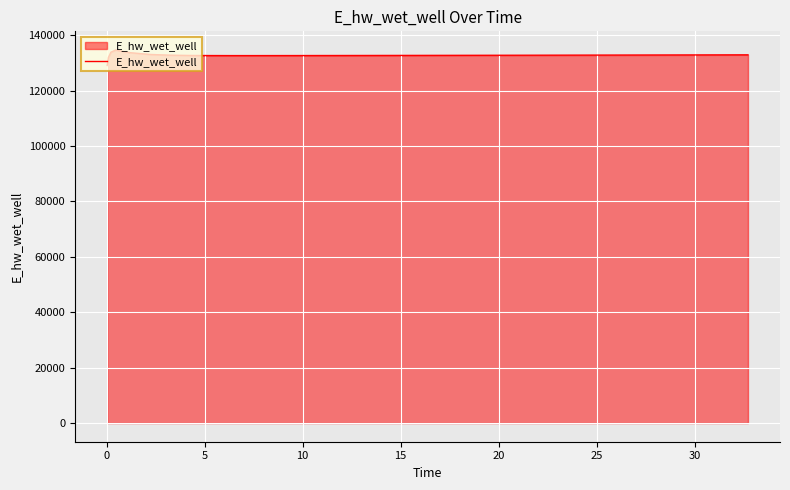

What is the difference between the maximum and minimum values?

5582.6